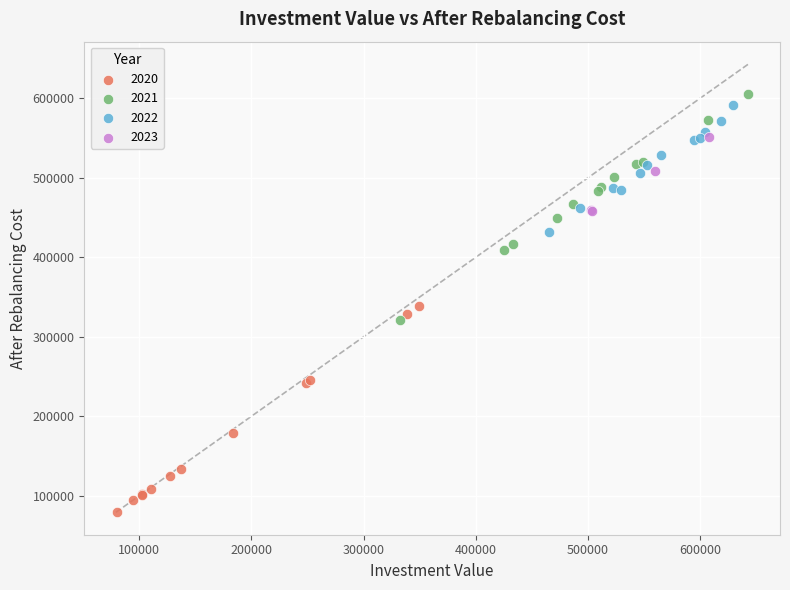

Which series has the largest Y range (max minus min)?

2021